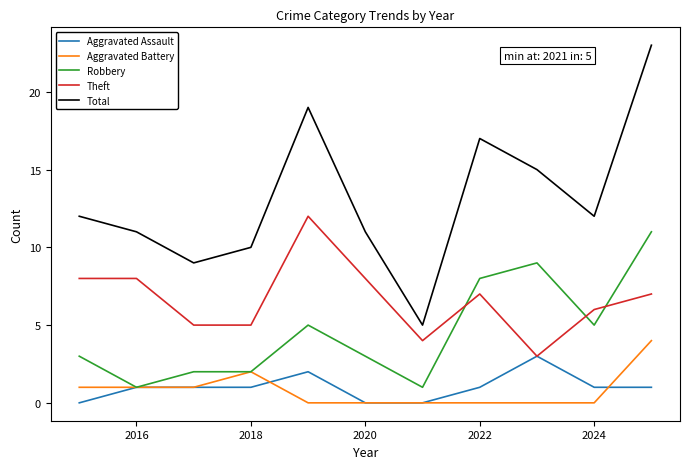

Which series has the widest spread of values?

Total